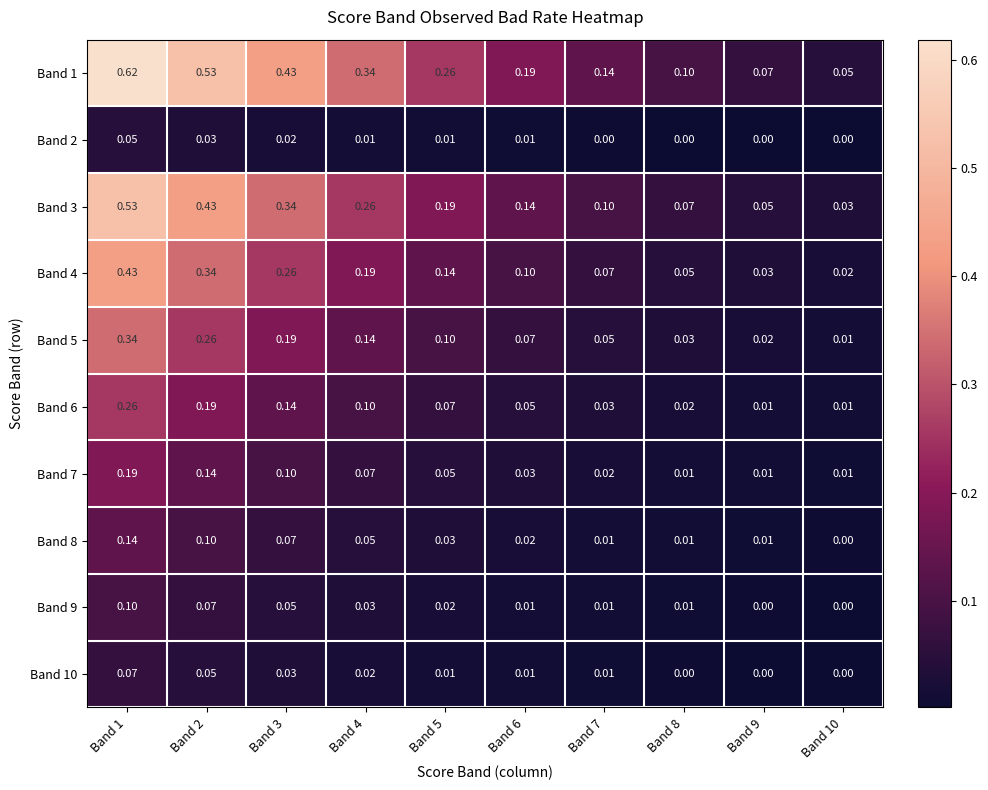

What is the total value across all series at Band 2?

2.1